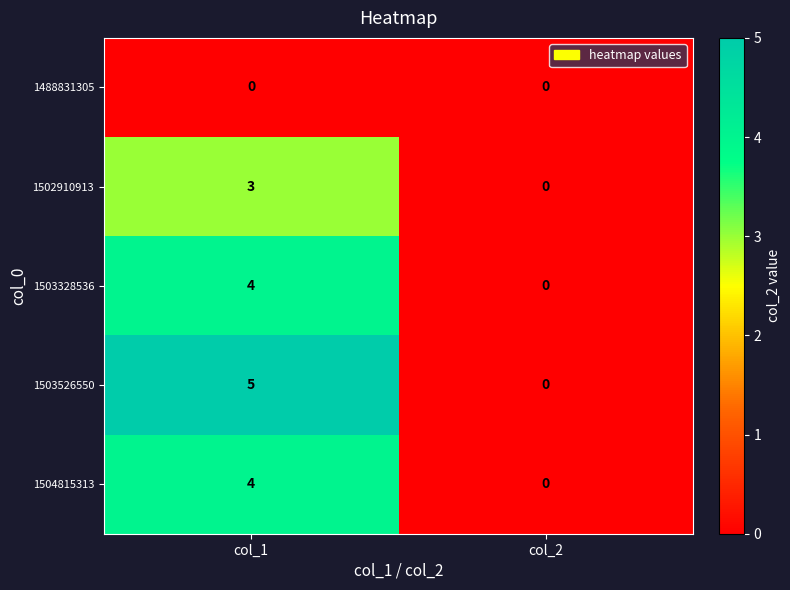

Which series has the largest total across all categories?

1503526550